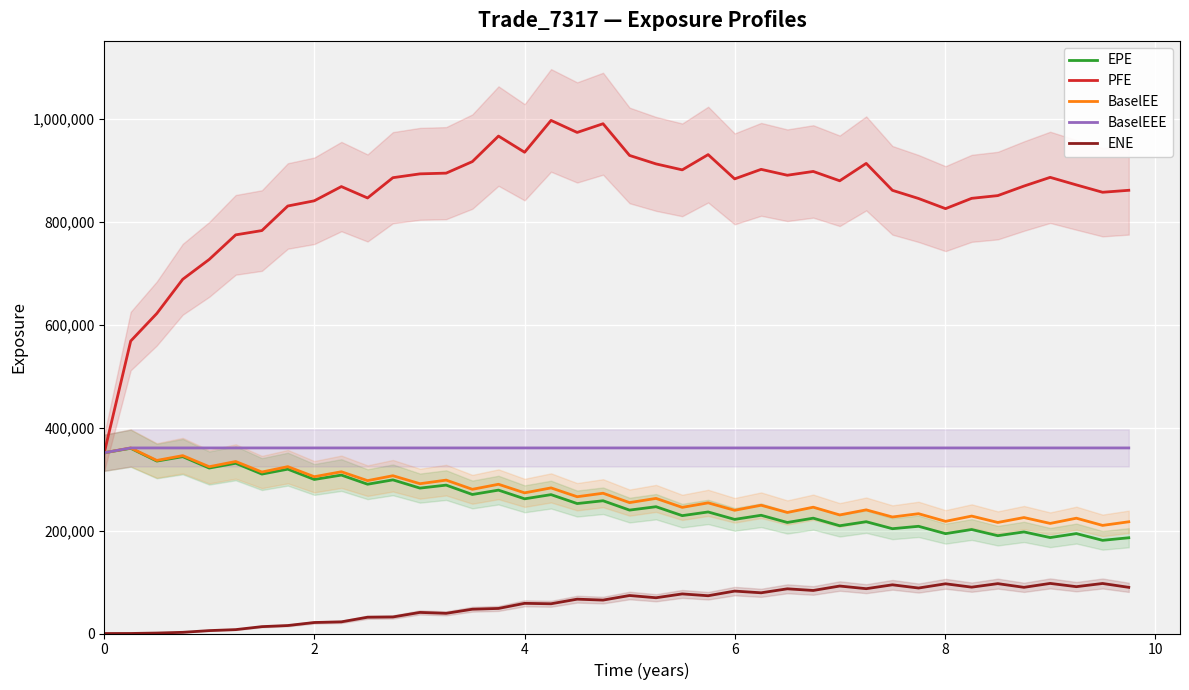

True or false: BaselEE and PFE cross at least once.

False